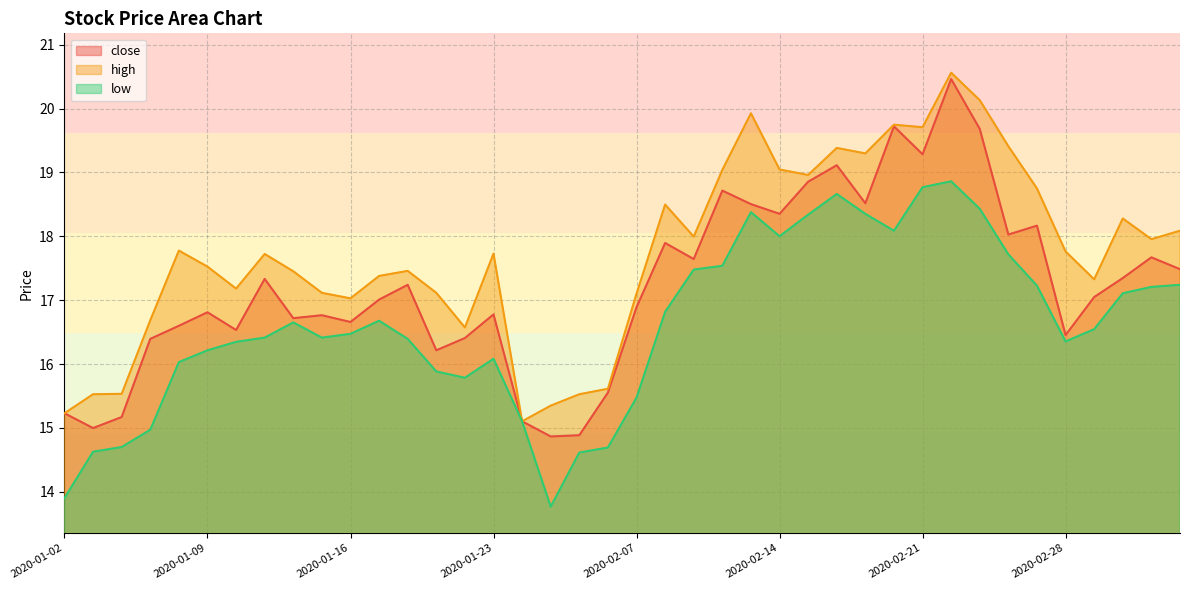

Which series has the largest total across all categories?

high